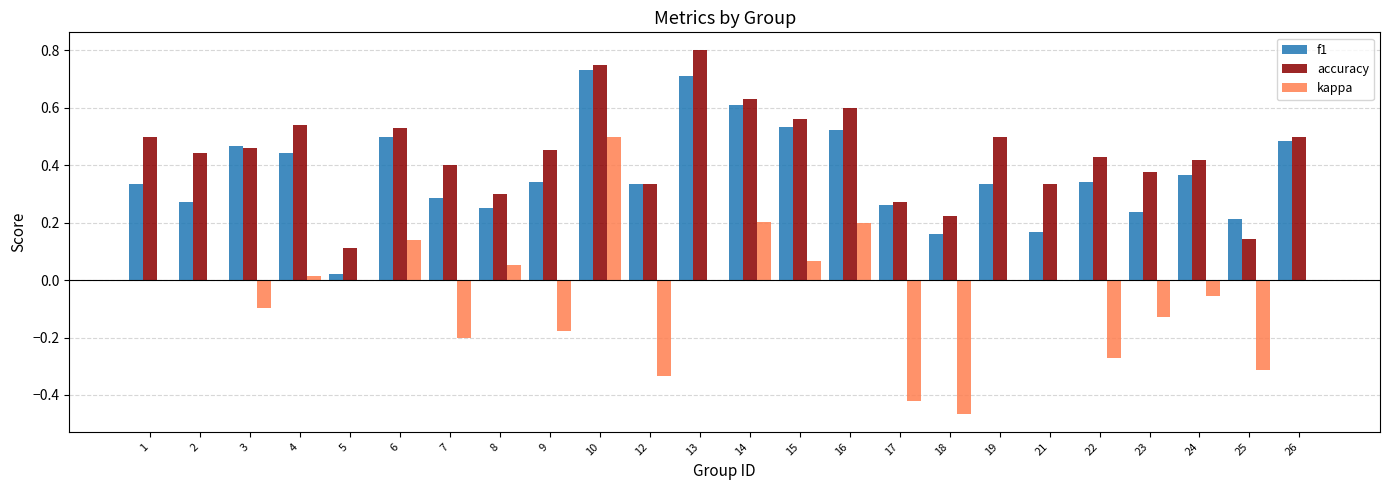

Between 17 and 22, which series saw the biggest shift?

accuracy